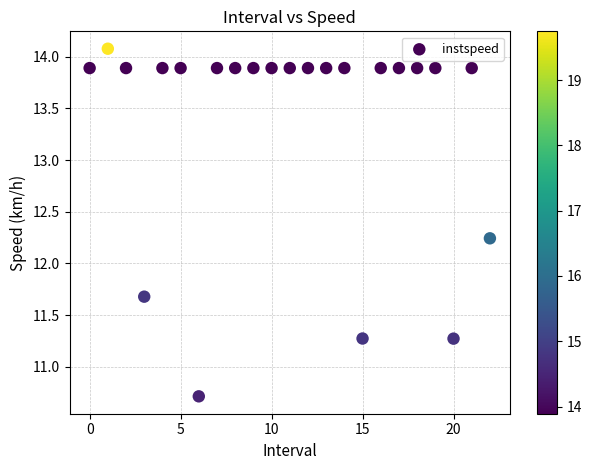

What is the range of Y values (max minus min)?

3.4